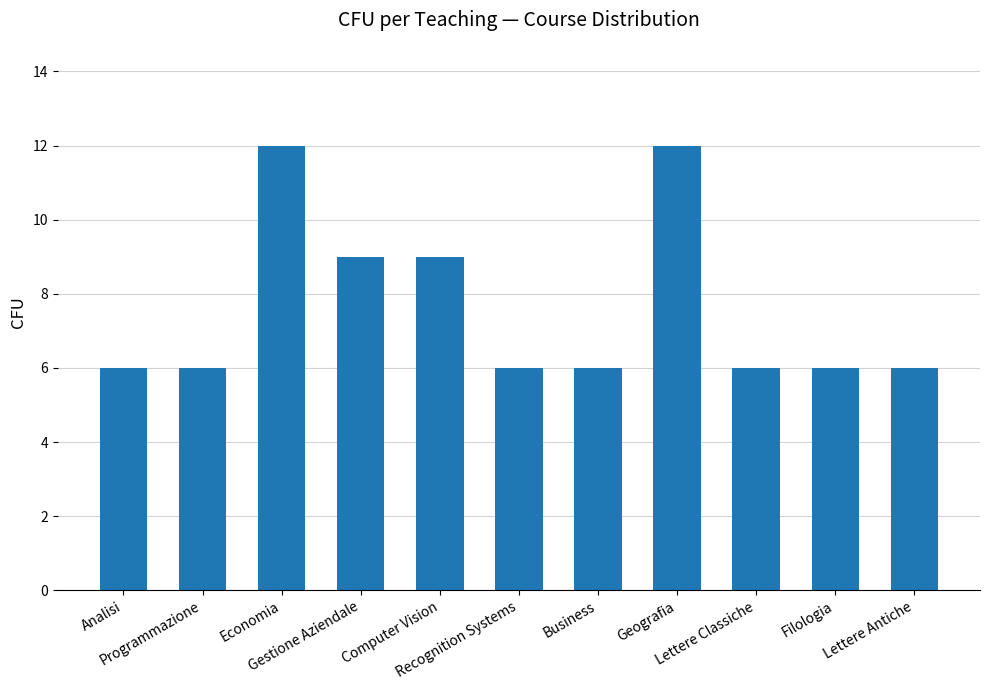

Does the chart contain stacked bars?

No